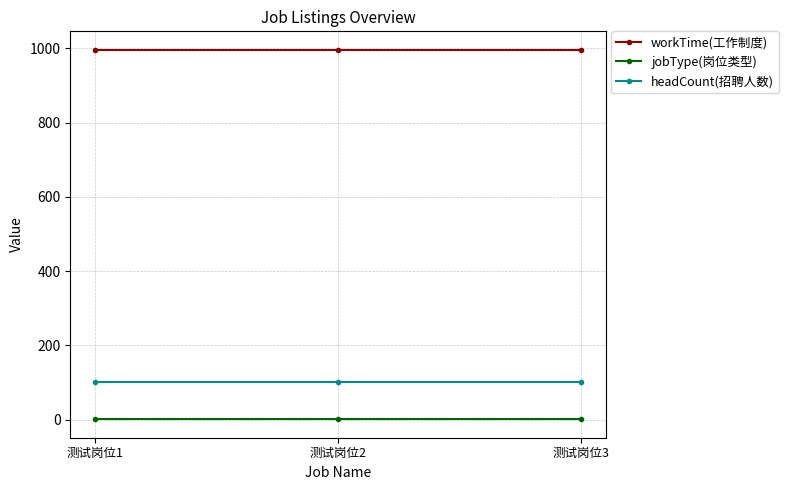

What is the average value of the workTime(工作制度) series?

996